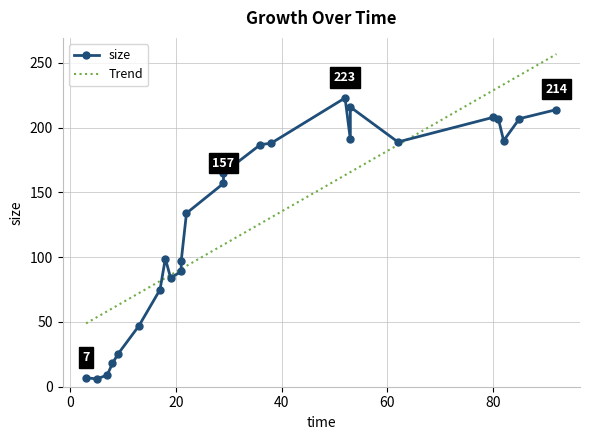

List the labels in order of value, smallest first.

5, 3, 7, 8, 9, 13, 17, 19, 21, 21, 18, 22, 29, 29, 36, 38, 62, 82, 53, 81, 85, 80, 92, 53, 52